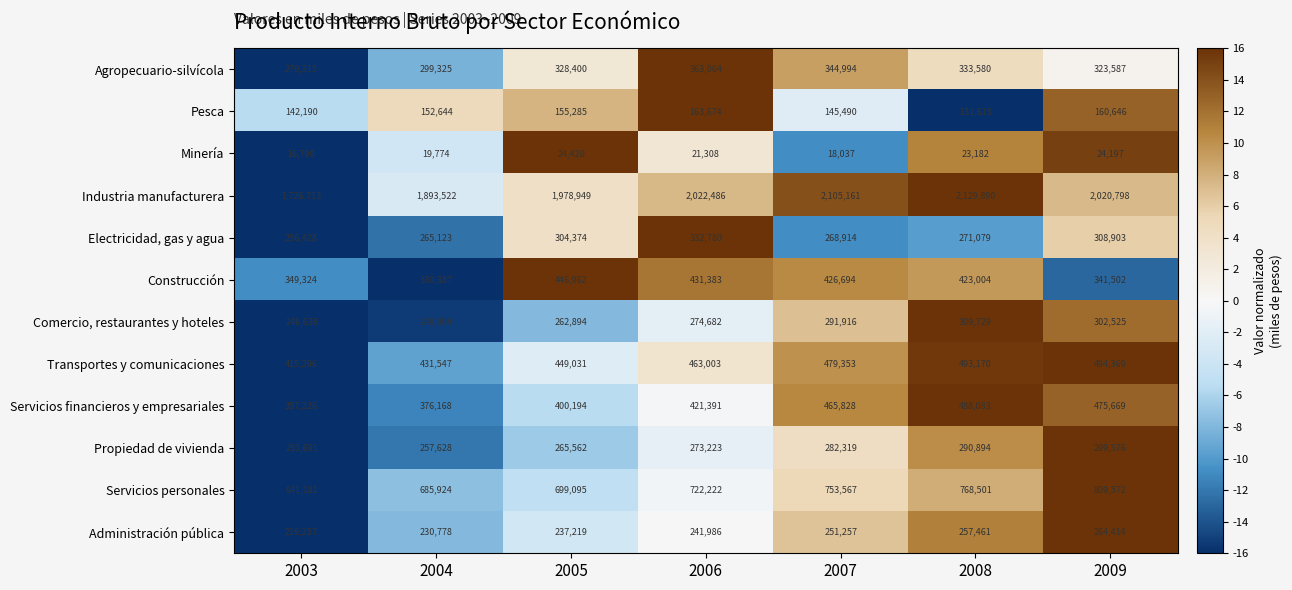

Is it true that Comercio, restaurantes y hoteles equals 409866 at 2003?

False